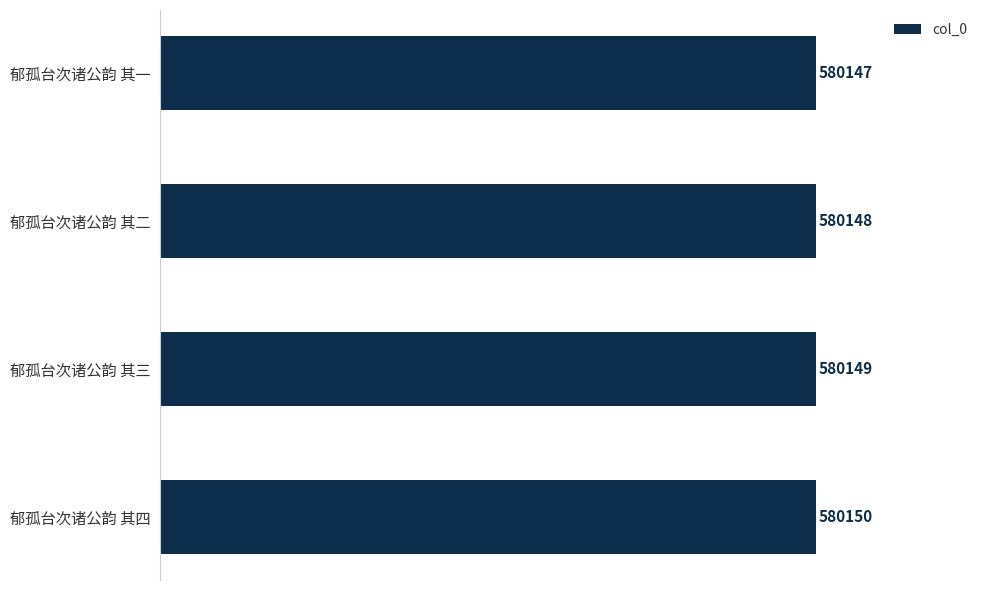

List the labels in order of value, smallest first.

郁孤台次诸公韵 其一, 郁孤台次诸公韵 其二, 郁孤台次诸公韵 其三, 郁孤台次诸公韵 其四